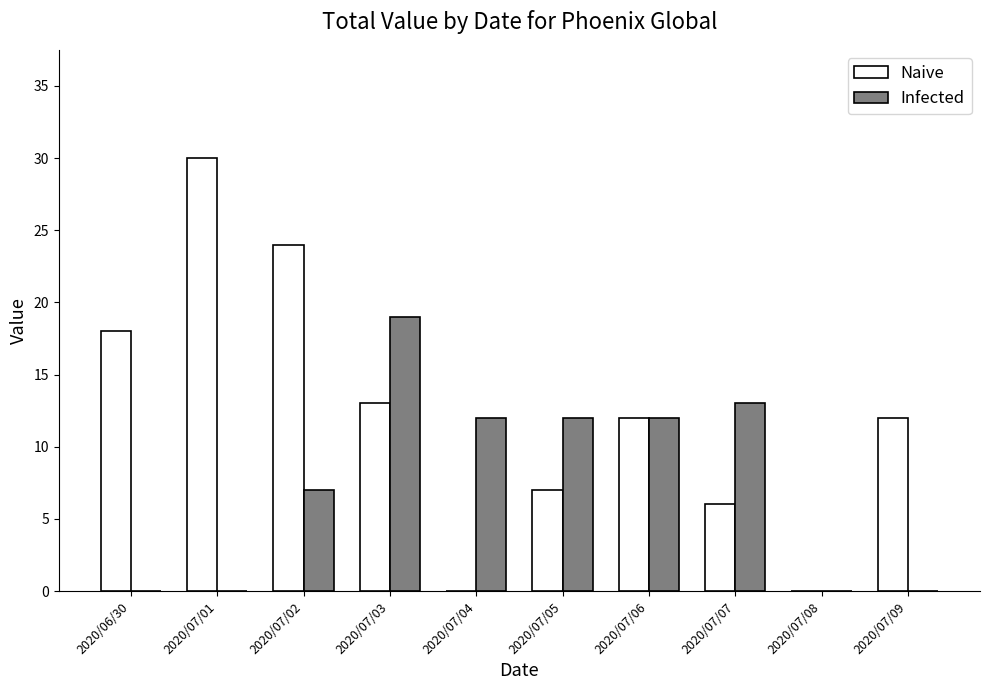

What is the maximum value shown in the chart?

30